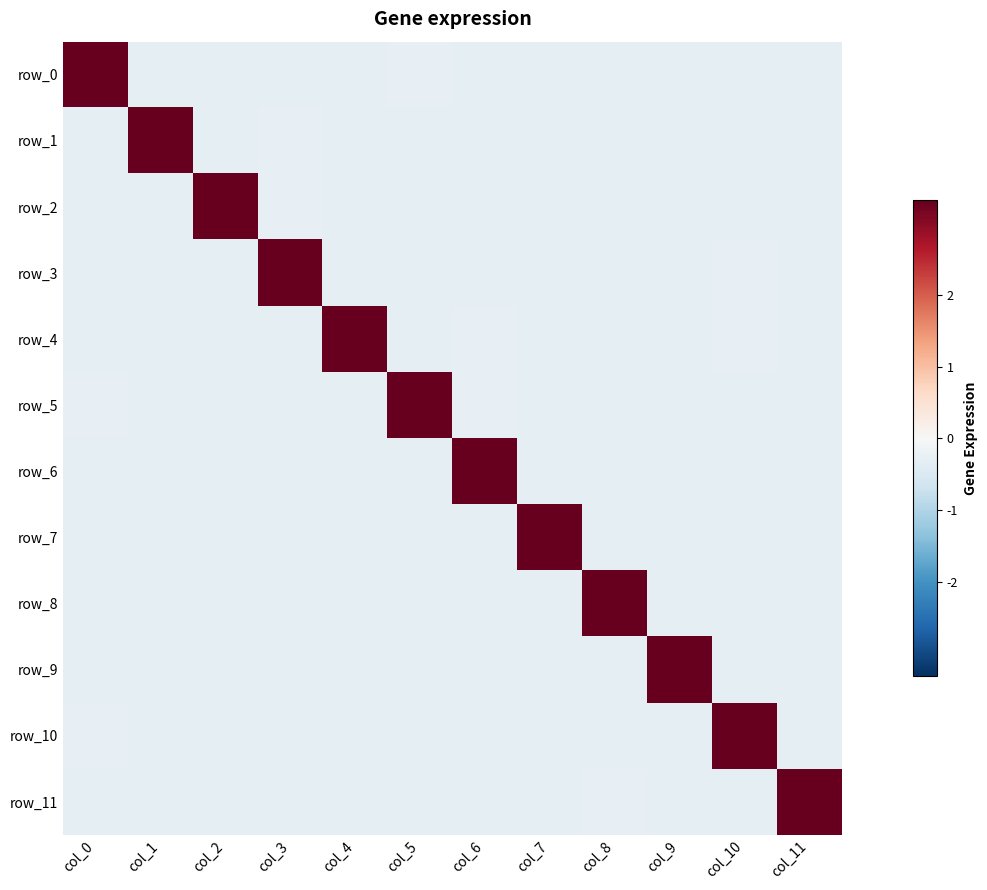

Reading left to right, what are all the values shown in this chart?

row_0: col_0=3.3	col_1=-0.3	col_2=-0.3	col_3=-0.3	col_4=-0.3	col_5=-0.3	col_6=-0.3	col_7=-0.3	col_8=-0.3	col_9=-0.3	col_10=-0.3	col_11=-0.3
row_1: col_0=-0.3	col_1=3.3	col_2=-0.3	col_3=-0.3	col_4=-0.3	col_5=-0.3	col_6=-0.3	col_7=-0.3	col_8=-0.3	col_9=-0.3	col_10=-0.3	col_11=-0.3
row_2: col_0=-0.3	col_1=-0.3	col_2=3.3	col_3=-0.3	col_4=-0.3	col_5=-0.3	col_6=-0.3	col_7=-0.3	col_8=-0.3	col_9=-0.3	col_10=-0.3	col_11=-0.3
row_3: col_0=-0.3	col_1=-0.3	col_2=-0.3	col_3=3.3	col_4=-0.3	col_5=-0.3	col_6=-0.3	col_7=-0.3	col_8=-0.3	col_9=-0.3	col_10=-0.3	col_11=-0.3
row_4: col_0=-0.3	col_1=-0.3	col_2=-0.3	col_3=-0.3	col_4=3.3	col_5=-0.3	col_6=-0.3	col_7=-0.3	col_8=-0.3	col_9=-0.3	col_10=-0.3	col_11=-0.3
row_5: col_0=-0.3	col_1=-0.3	col_2=-0.3	col_3=-0.3	col_4=-0.3	col_5=3.3	col_6=-0.3	col_7=-0.3	col_8=-0.3	col_9=-0.3	col_10=-0.3	col_11=-0.3
row_6: col_0=-0.3	col_1=-0.3	col_2=-0.3	col_3=-0.3	col_4=-0.3	col_5=-0.3	col_6=3.3	col_7=-0.3	col_8=-0.3	col_9=-0.3	col_10=-0.3	col_11=-0.3
row_7: col_0=-0.3	col_1=-0.3	col_2=-0.3	col_3=-0.3	col_4=-0.3	col_5=-0.3	col_6=-0.3	col_7=3.3	col_8=-0.3	col_9=-0.3	col_10=-0.3	col_11=-0.3
row_8: col_0=-0.3	col_1=-0.3	col_2=-0.3	col_3=-0.3	col_4=-0.3	col_5=-0.3	col_6=-0.3	col_7=-0.3	col_8=3.3	col_9=-0.3	col_10=-0.3	col_11=-0.3
row_9: col_0=-0.3	col_1=-0.3	col_2=-0.3	col_3=-0.3	col_4=-0.3	col_5=-0.3	col_6=-0.3	col_7=-0.3	col_8=-0.3	col_9=3.3	col_10=-0.3	col_11=-0.3
row_10: col_0=-0.3	col_1=-0.3	col_2=-0.3	col_3=-0.3	col_4=-0.3	col_5=-0.3	col_6=-0.3	col_7=-0.3	col_8=-0.3	col_9=-0.3	col_10=3.3	col_11=-0.3
row_11: col_0=-0.3	col_1=-0.3	col_2=-0.3	col_3=-0.3	col_4=-0.3	col_5=-0.3	col_6=-0.3	col_7=-0.3	col_8=-0.3	col_9=-0.3	col_10=-0.3	col_11=3.3